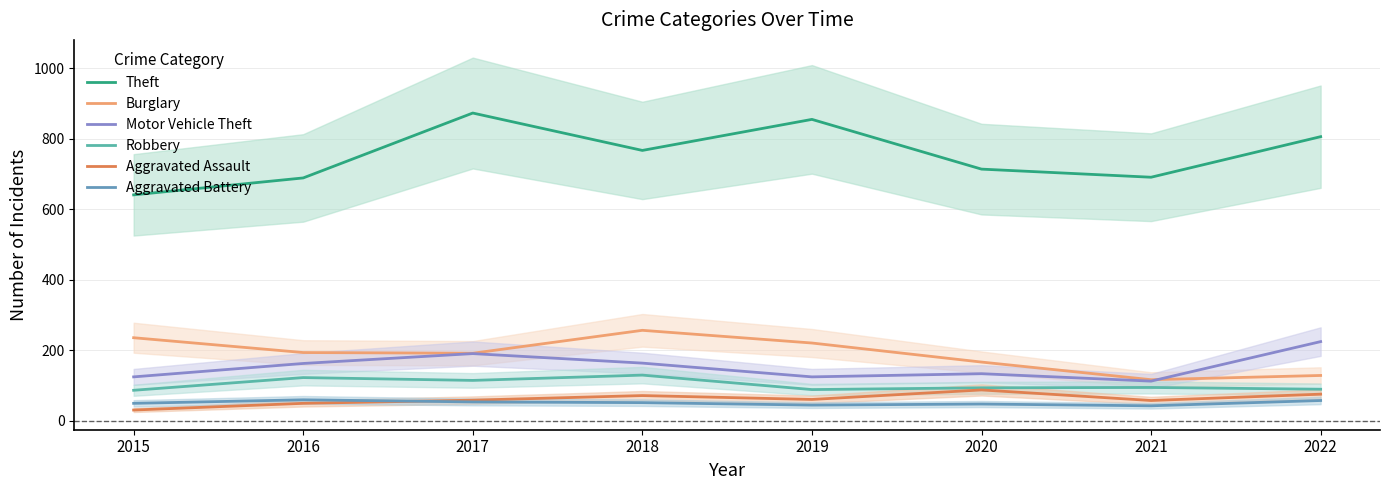

True or false: Motor Vehicle Theft and Aggravated Assault intersect in this chart.

False